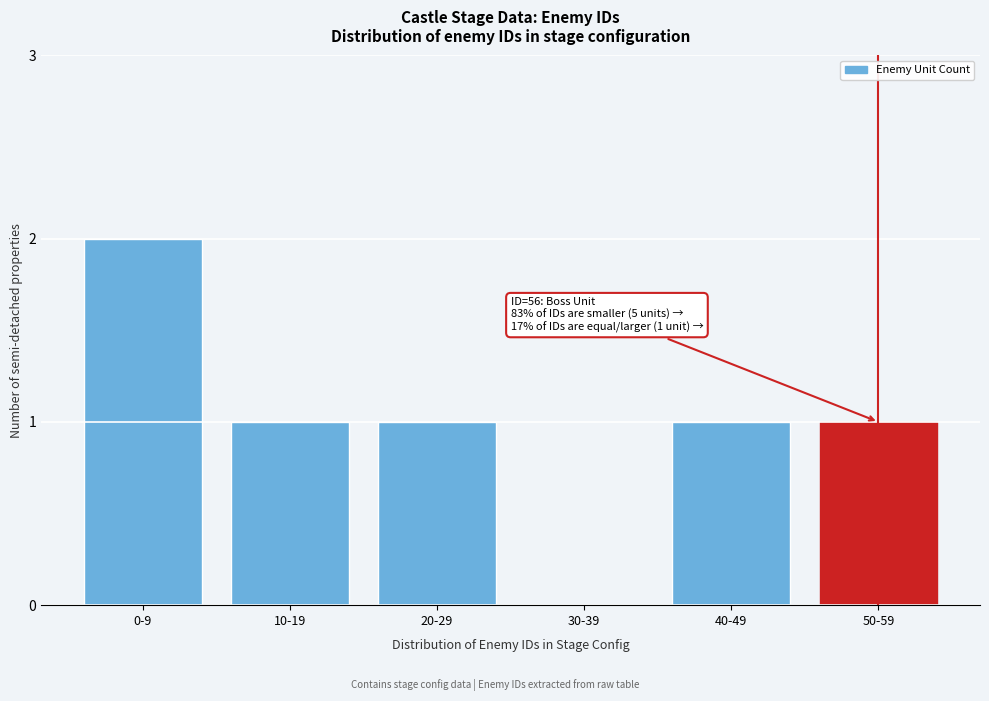

Reading right to left, what are all the values shown in this chart?

50-59=1	40-49=1	30-39=0	20-29=1	10-19=1	0-9=2